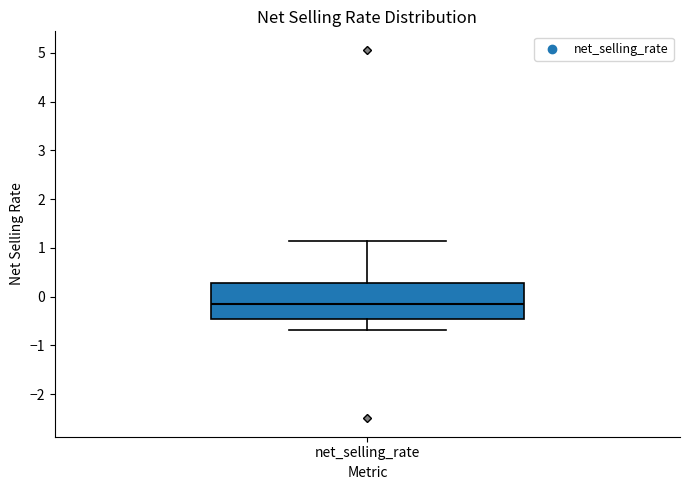

Read this box plot against the y-axis: the position of the median line, the range covered by the box, and the ends of both whiskers. The values are not printed on the chart, so give them approximately, as read against the axis.

median -0.1, box -0.5 to 0.3, whiskers -0.7 to 1.1